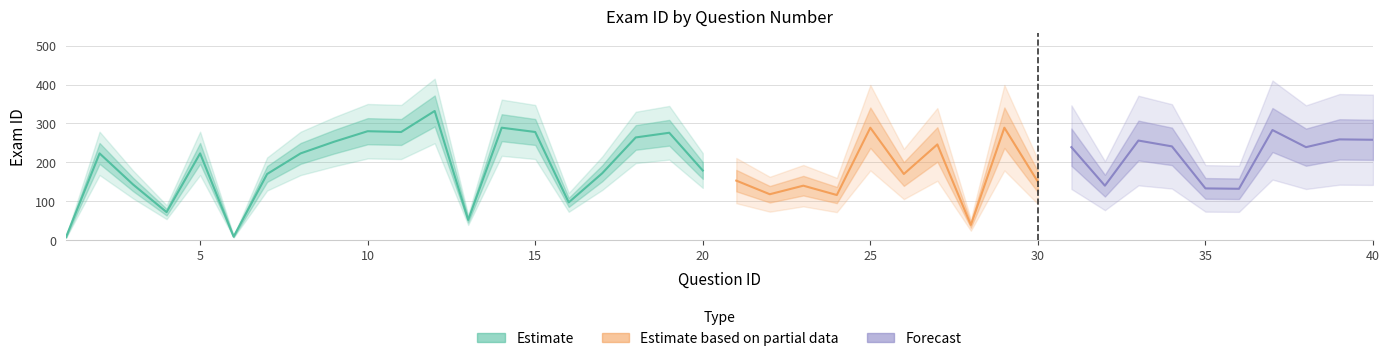

What is the value of the 2nd point from the left?

223